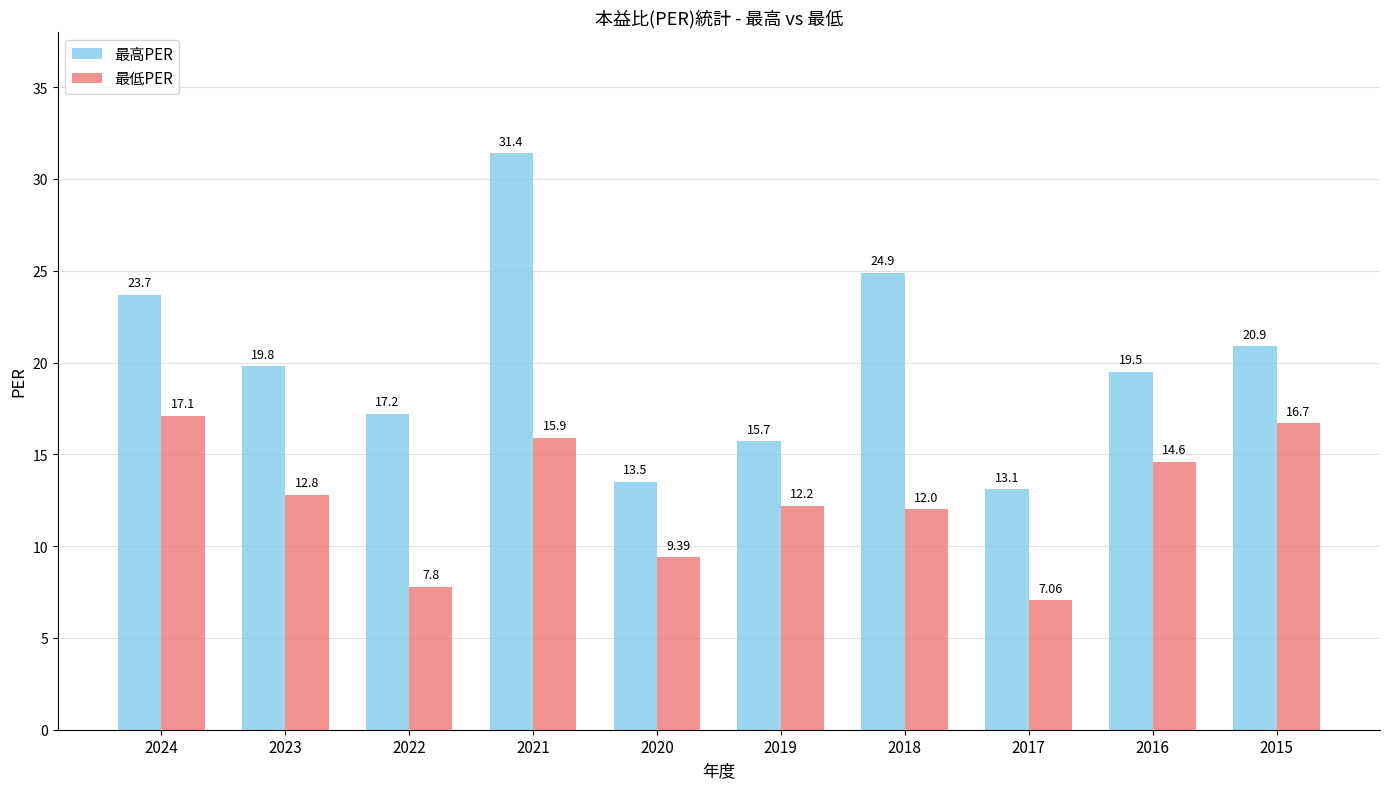

What is the greatest value displayed?

31.4